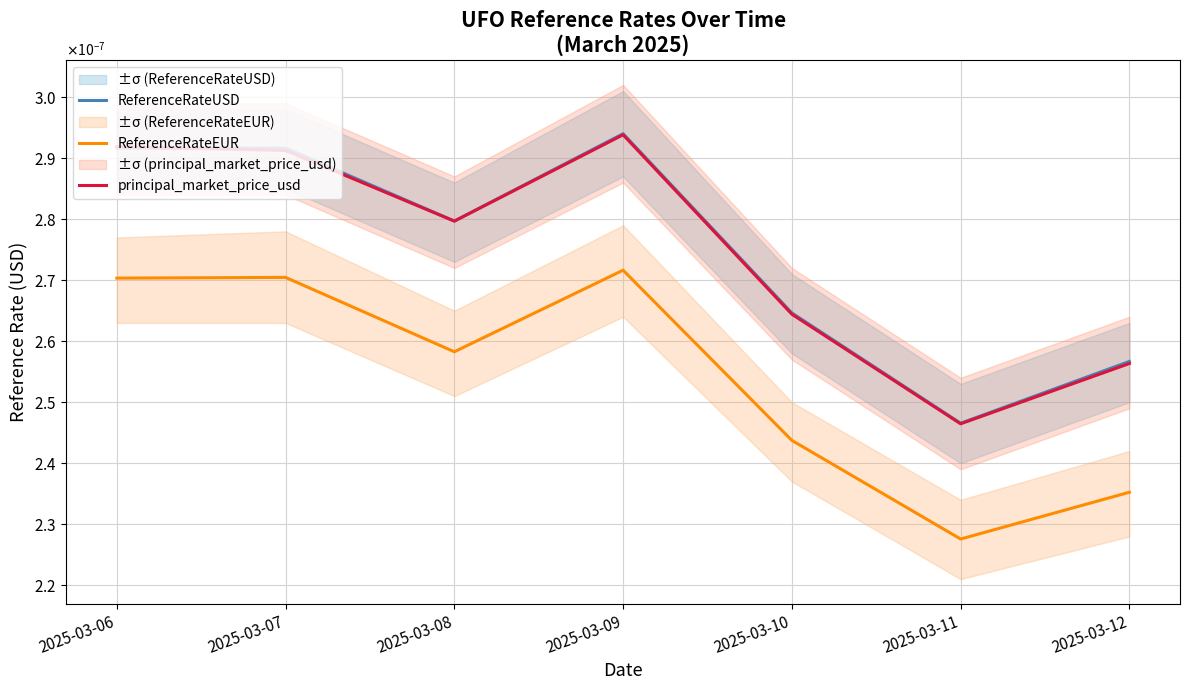

The principal_market_price_usd series shows 0.0 at 2025-03-08. True or false?

False